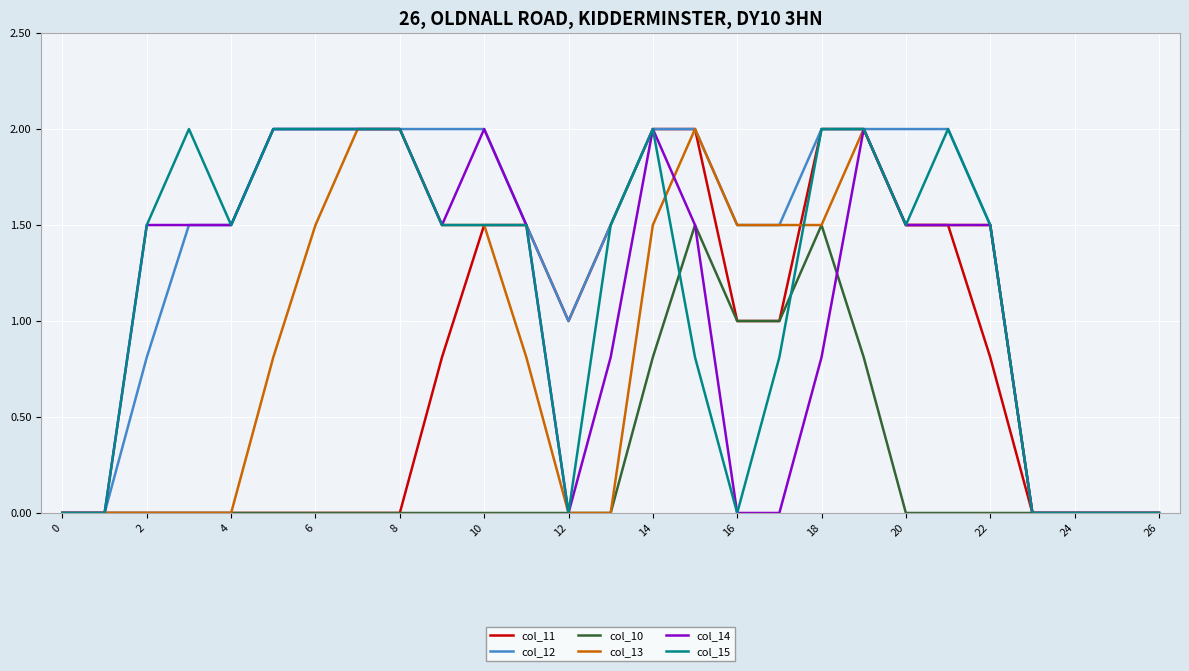

Reading left to right, list all the values displayed in this chart.

col_11: 0.0	0.0	0.0	0.0	0.0	0.0	0.0	0.0	0.0	0.8	1.5	1.5	1.0	1.5	2.0	2.0	1.0	1.0	2.0	2.0	1.5	1.5	0.8	0.0	0.0	0.0	0.0
col_12: 0.0	0.0	0.8	1.5	1.5	2.0	2.0	2.0	2.0	2.0	2.0	1.5	1.0	1.5	2.0	2.0	1.5	1.5	2.0	2.0	2.0	2.0	1.5	0.0	0.0	0.0	0.0
col_10: 0.0	0.0	0.0	0.0	0.0	0.0	0.0	0.0	0.0	0.0	0.0	0.0	0.0	0.0	0.8	1.5	1.0	1.0	1.5	0.8	0.0	0.0	0.0	0.0	0.0	0.0	0.0
col_13: 0.0	0.0	0.0	0.0	0.0	0.8	1.5	2.0	2.0	1.5	1.5	0.8	0.0	0.0	1.5	2.0	1.5	1.5	1.5	2.0	1.5	1.5	1.5	0.0	0.0	0.0	0.0
col_14: 0.0	0.0	1.5	1.5	1.5	2.0	2.0	2.0	2.0	1.5	2.0	1.5	0.0	0.8	2.0	1.5	0.0	0.0	0.8	2.0	1.5	1.5	1.5	0.0	0.0	0.0	0.0
col_15: 0.0	0.0	1.5	2.0	1.5	2.0	2.0	2.0	2.0	1.5	1.5	1.5	0.0	1.5	2.0	0.8	0.0	0.8	2.0	2.0	1.5	2.0	1.5	0.0	0.0	0.0	0.0